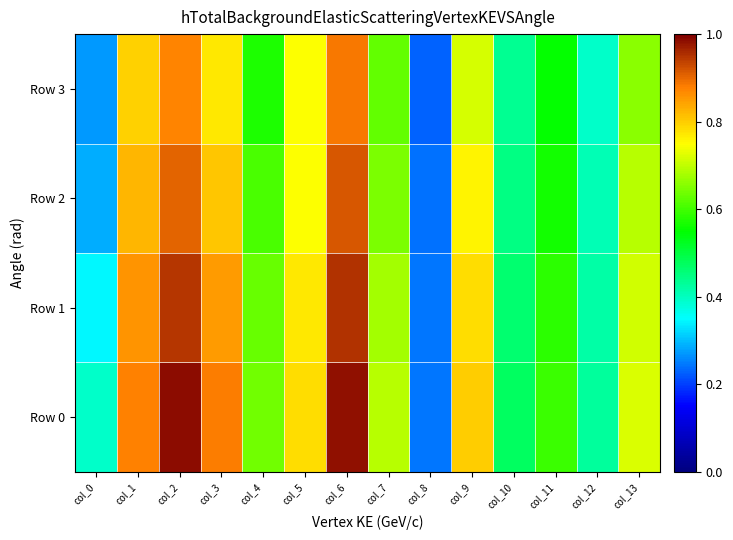

What is the maximum value shown in the chart?

1.0